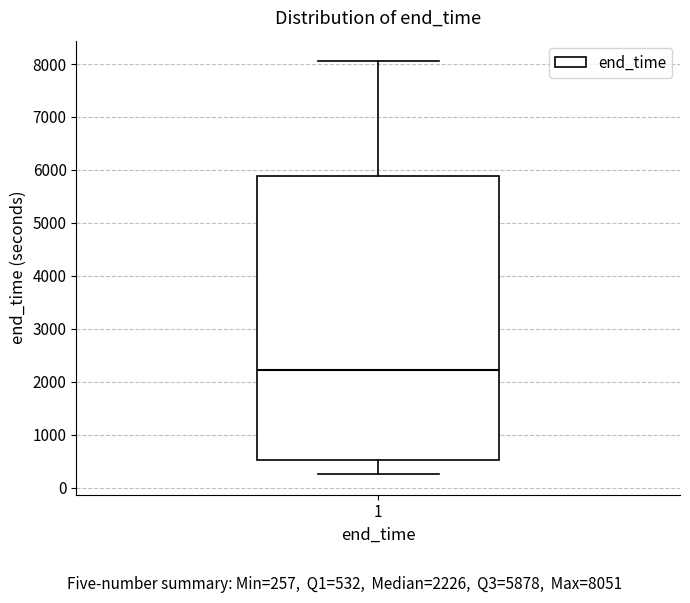

Transcribe this box plot: give where the median line is, the range the box spans, and where the two whiskers end, as read against the y-axis. The values are not printed on the chart, so give them approximately, as read against the axis.

median 2200, box 500 to 5900, whiskers 300 to 8100